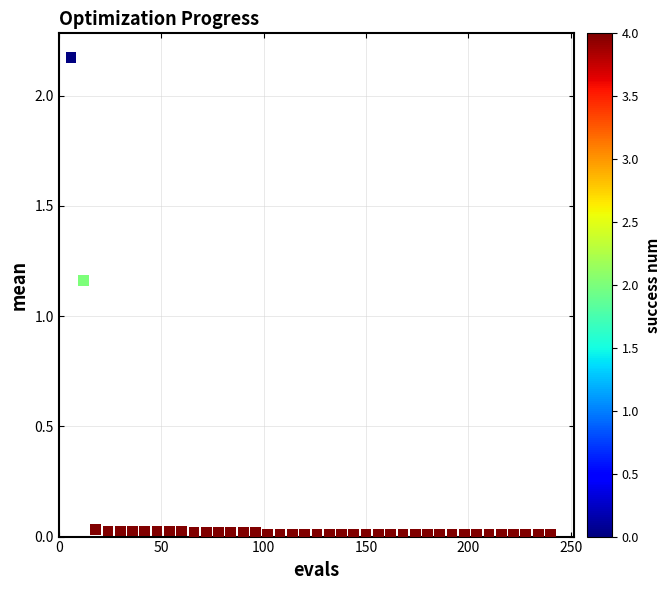

What is the range of X values (max minus min)?

234.0